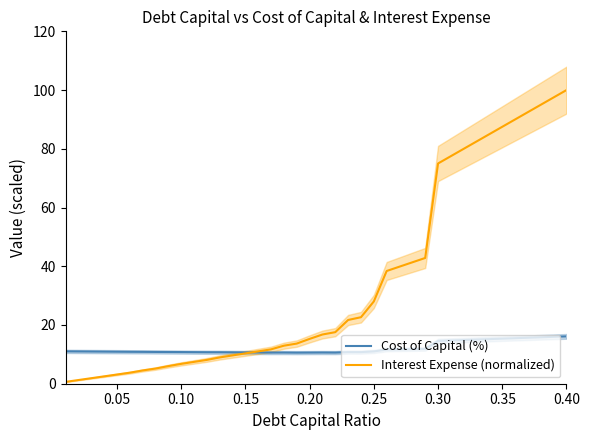

What is the lowest value of the Cost of Capital (%) series?

10.6